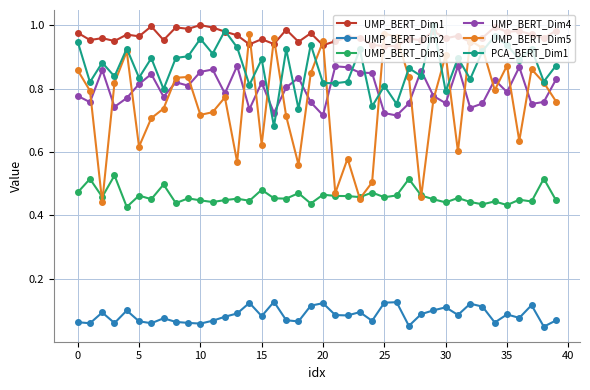

True or false: UMP_BERT_Dim4 and UMP_BERT_Dim3 intersect in this chart.

False